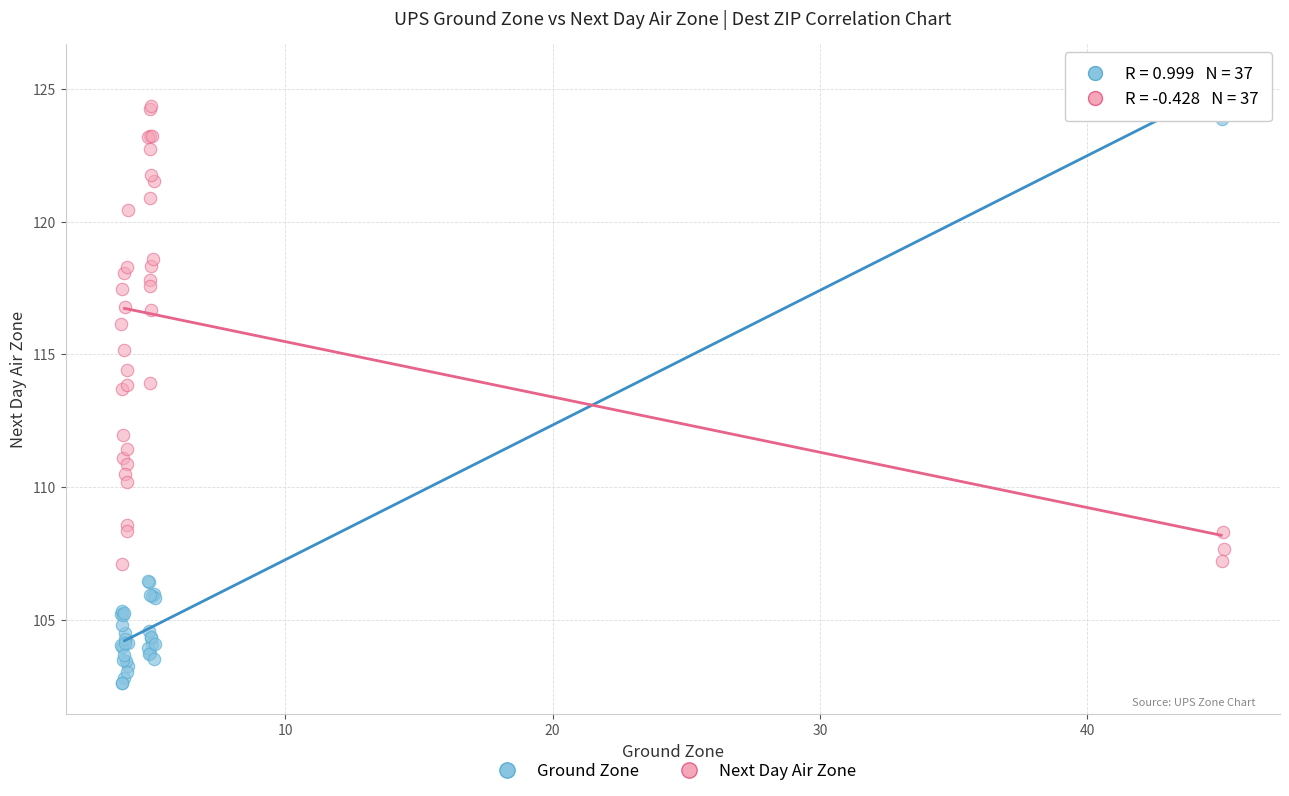

Which series reaches the minimum Y coordinate?

Ground Zone